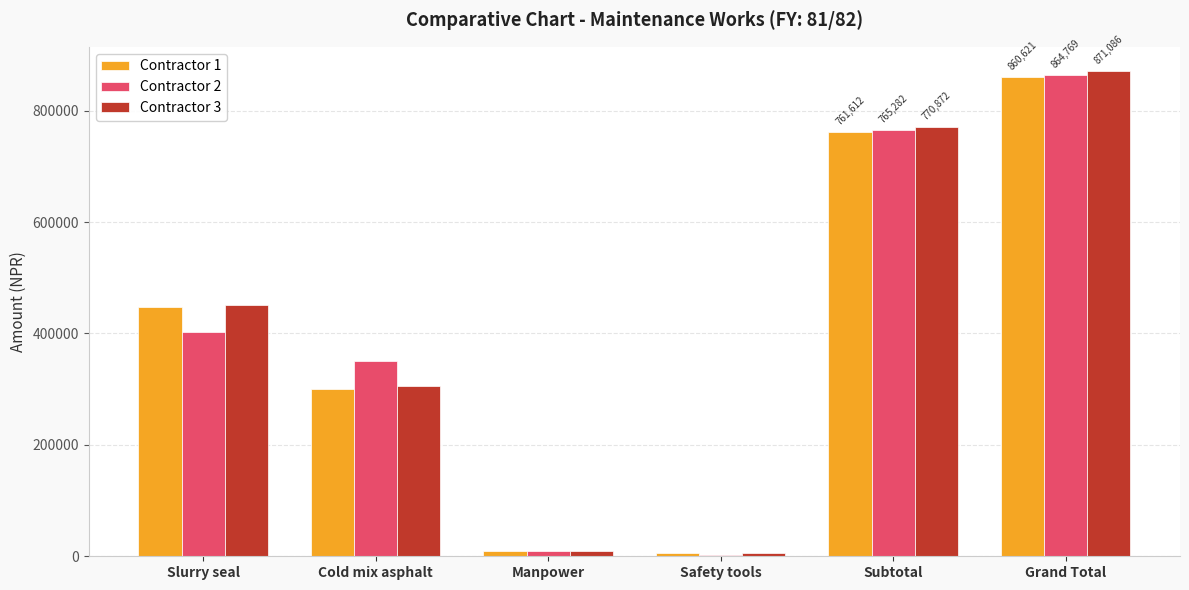

What are all the series names shown in the legend?

Contractor 1, Contractor 2, Contractor 3